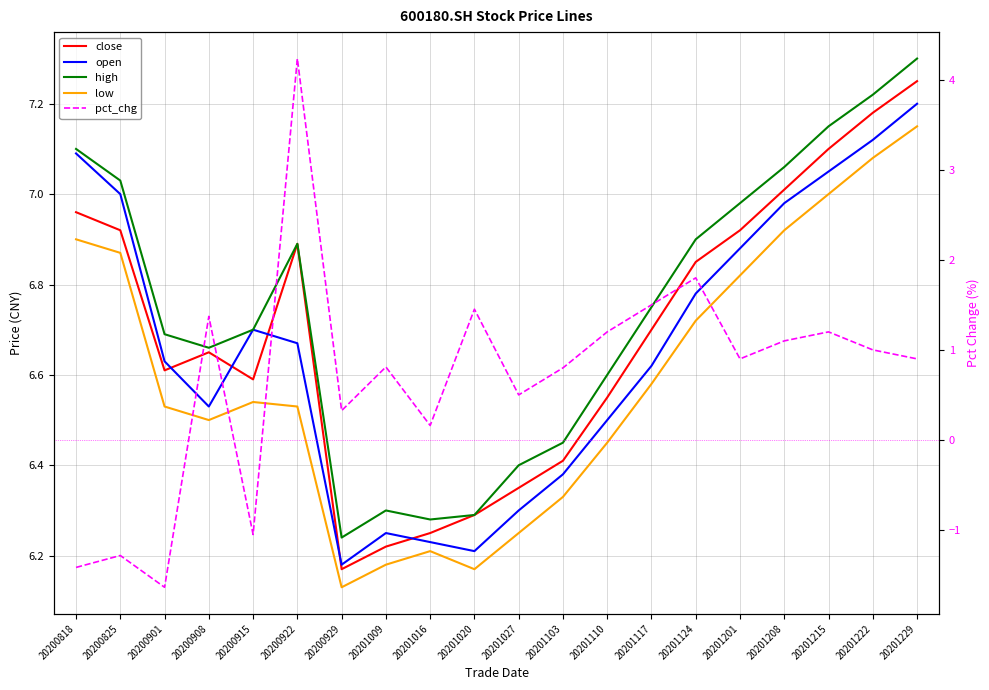

Is this an area chart (filled region under the line)?

No